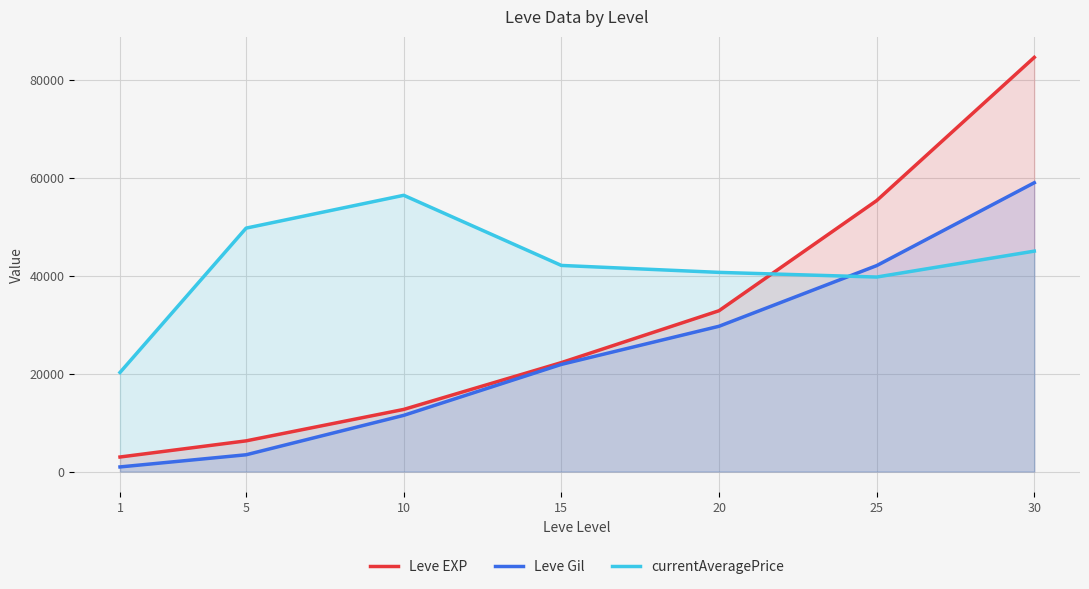

True or false: currentAveragePrice has more than 1 points higher than both neighbors.

False